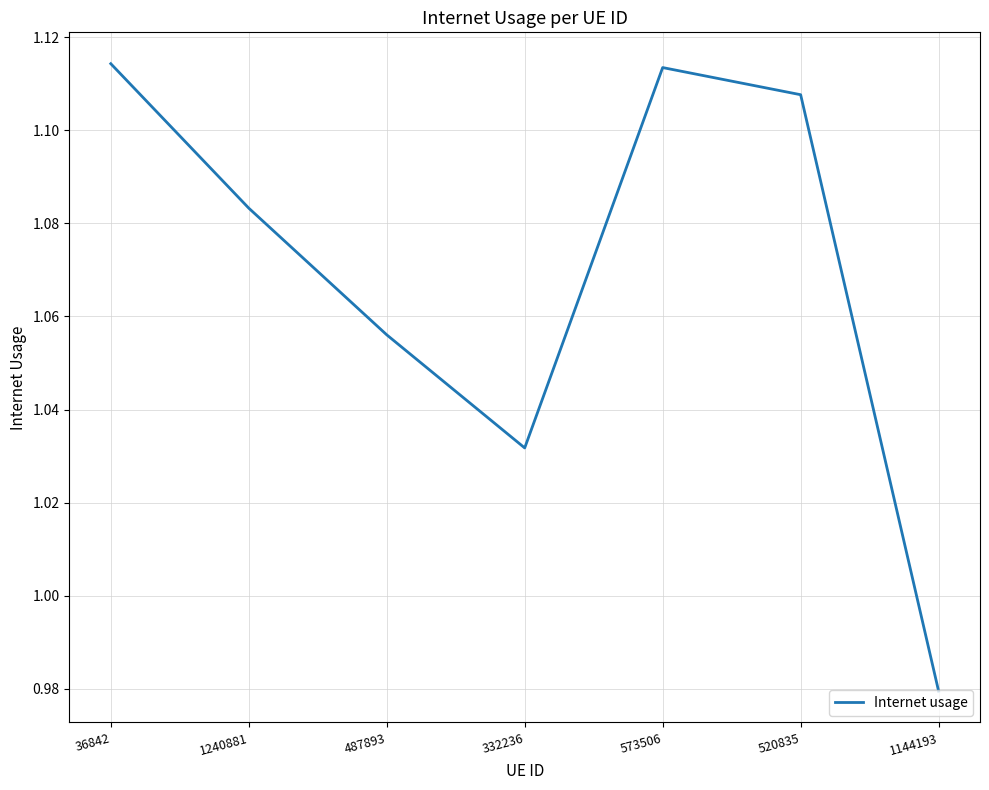

At which label is the value closest to 1?

1144193